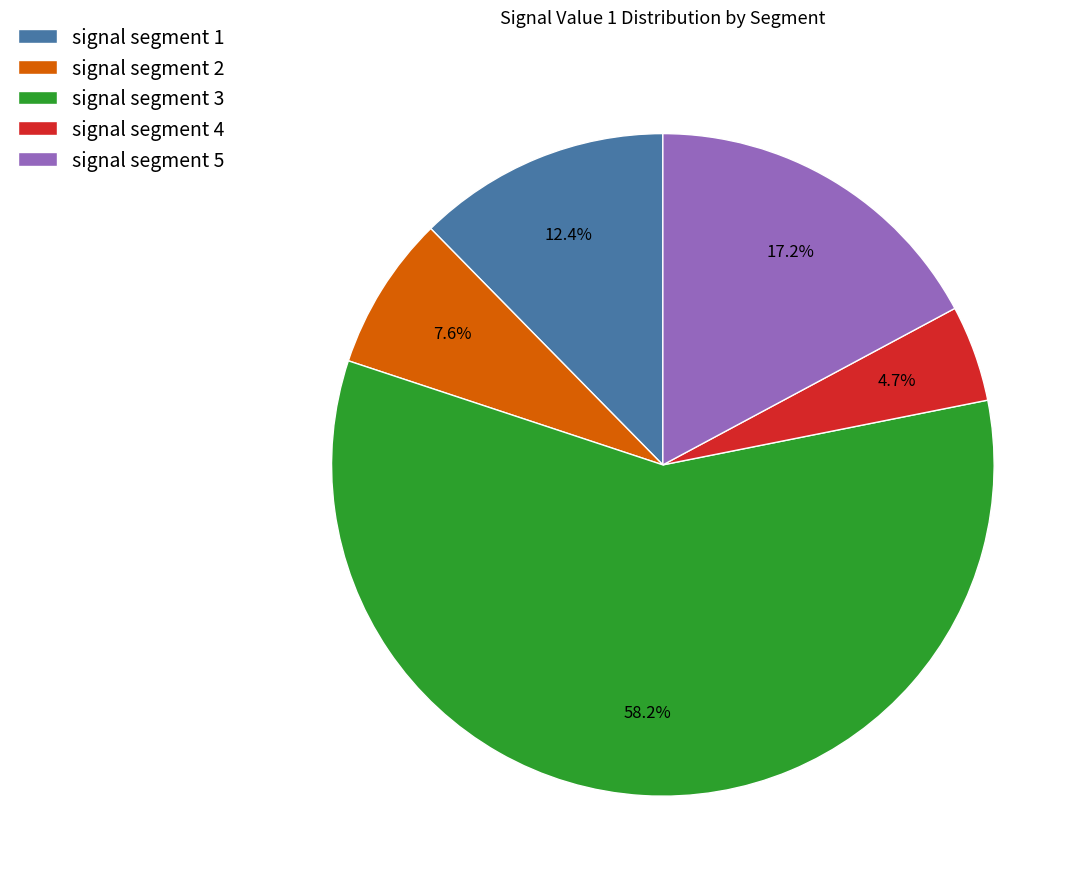

Which category has the biggest portion of the pie?

signal segment 3